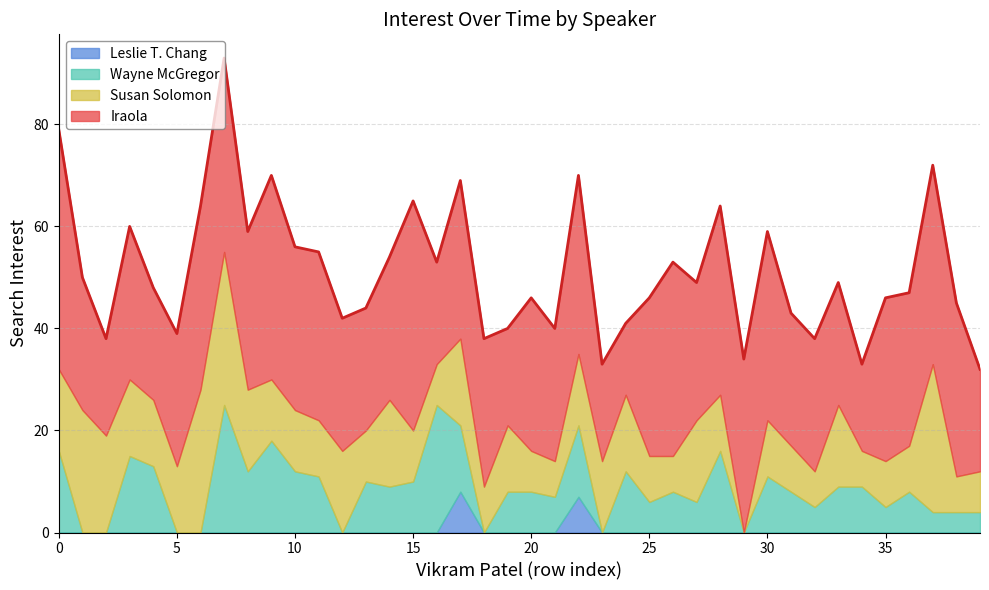

How many distinct data groups are displayed?

4